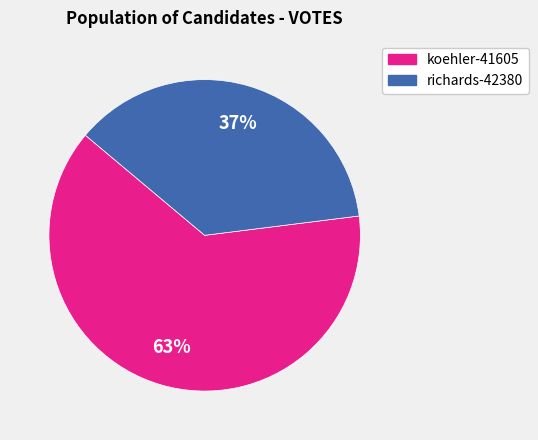

Is the sum of koehler-41605 and richards-42380 greater than half?

Yes